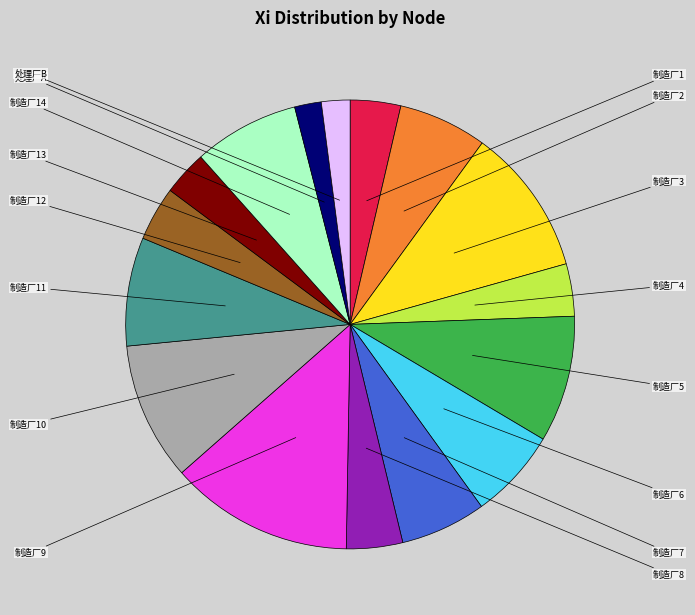

Which slice is the largest?

制造厂9